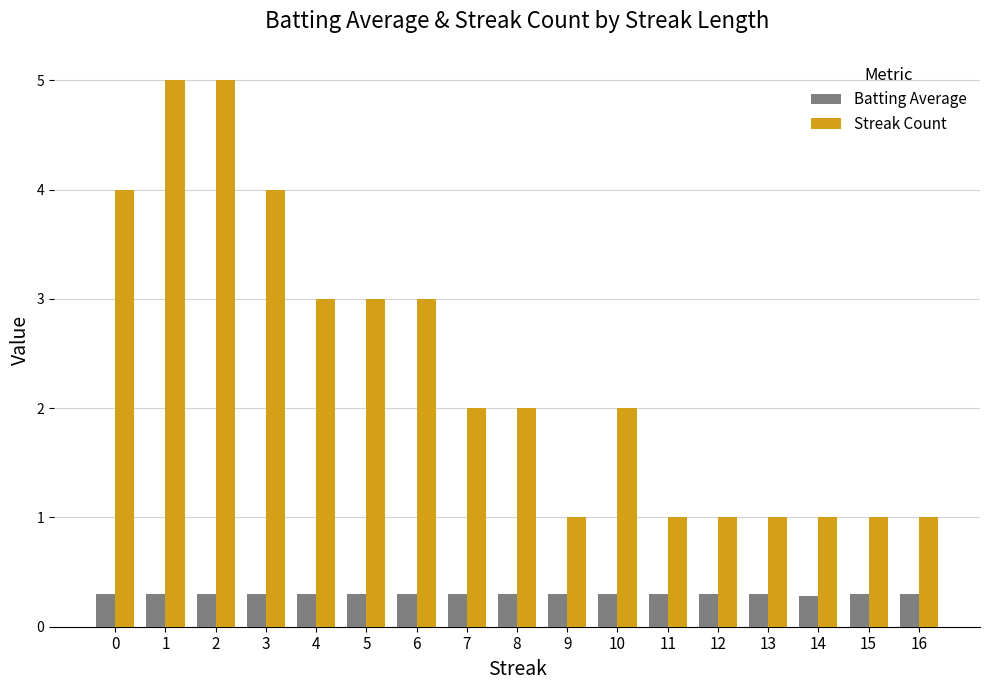

What is the difference between the second highest and second lowest values in the Streak Count series?

4.0